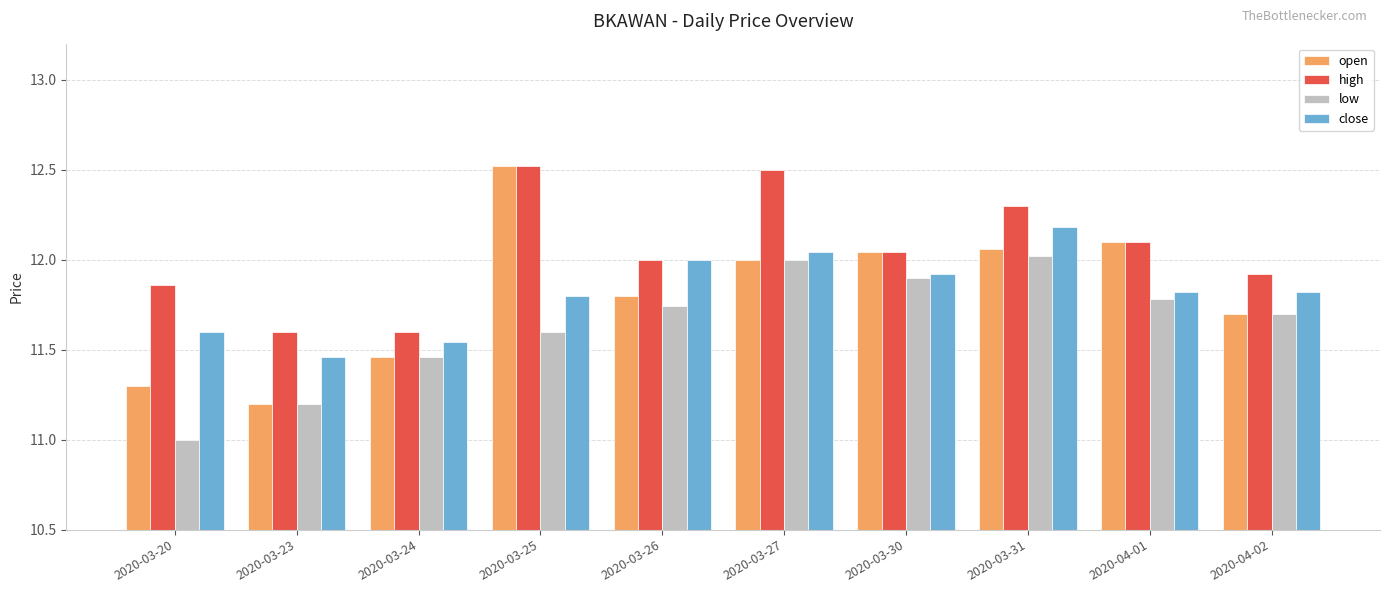

True or false: low has a value of 11.0 at 2020-03-20.

True